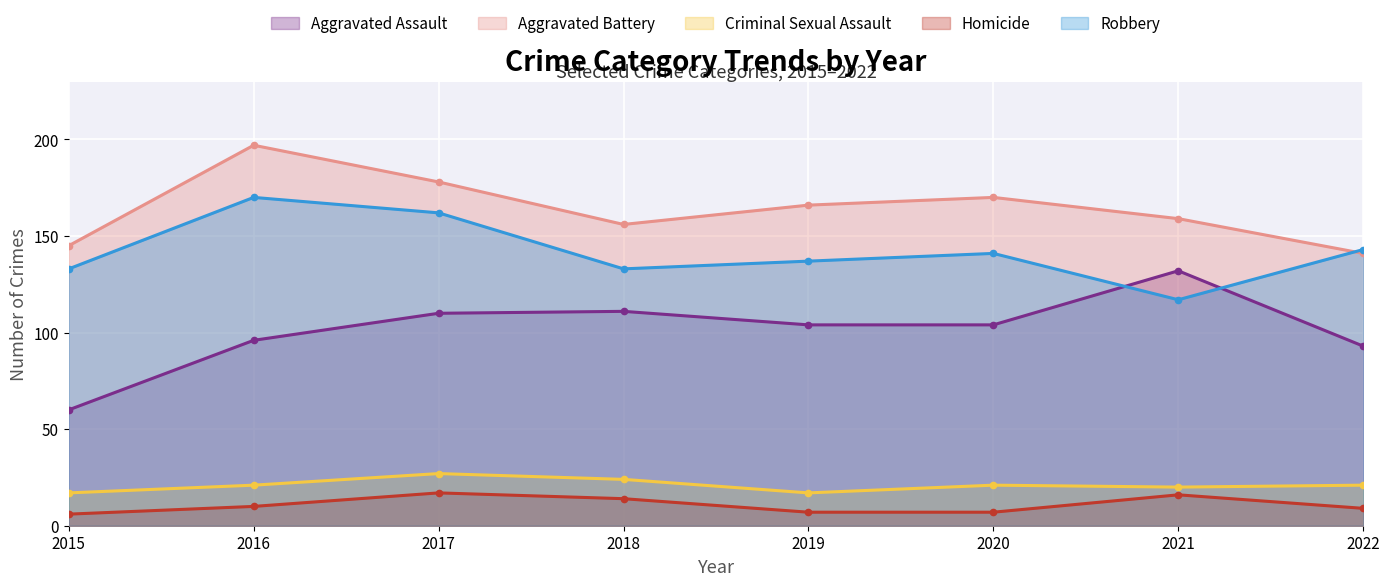

Is the value of Criminal Sexual Assault at 2020 greater than the value of Homicide at 2018?

Yes